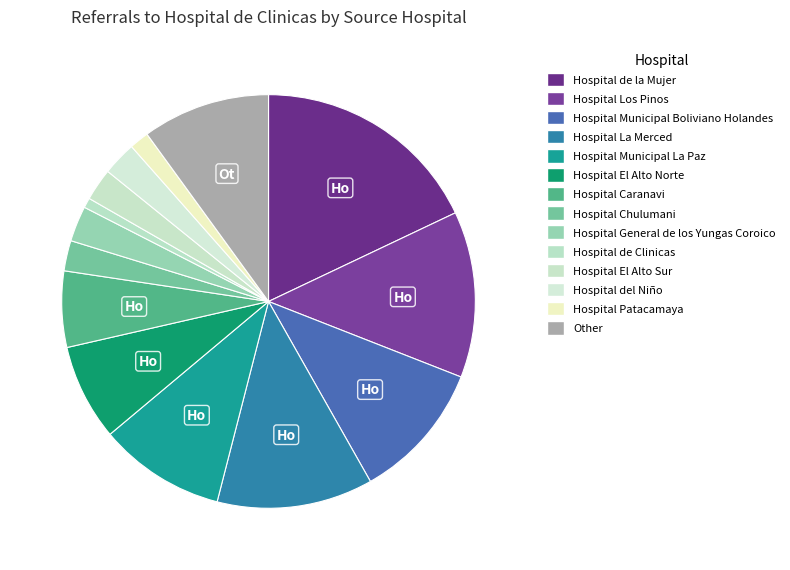

What is the total percentage of Hospital Municipal La Paz and Hospital General de los Yungas Coroico?

12.7%